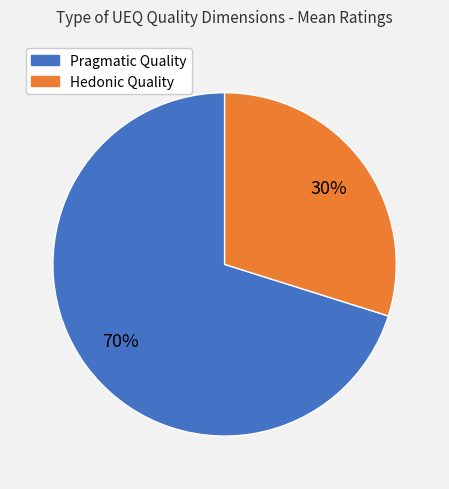

Is there a majority slice in this chart?

Yes